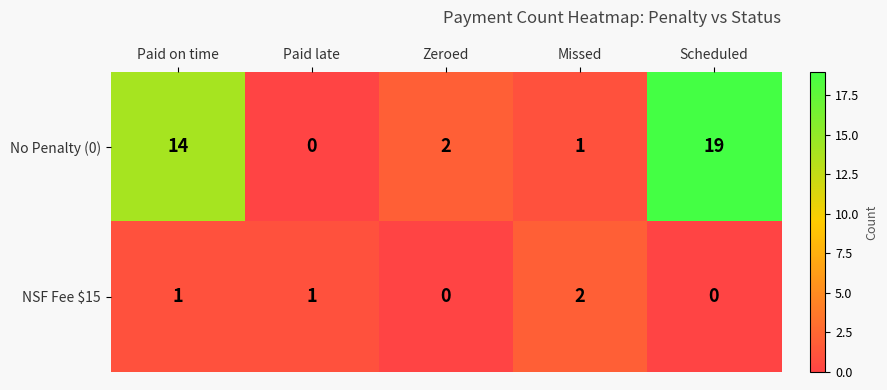

Reading right to left, list all the values displayed in this chart.

No Penalty (0): 19	1	2	0	14
NSF Fee $15: 0	2	0	1	1